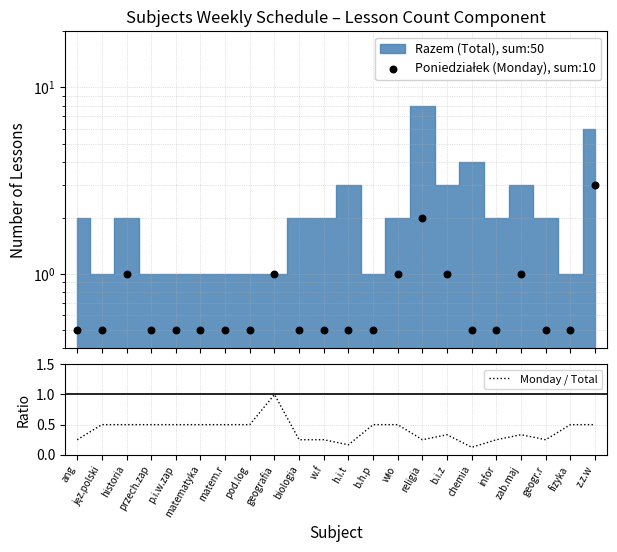

Where is Monday / Total nearest to the value 0?

chemia